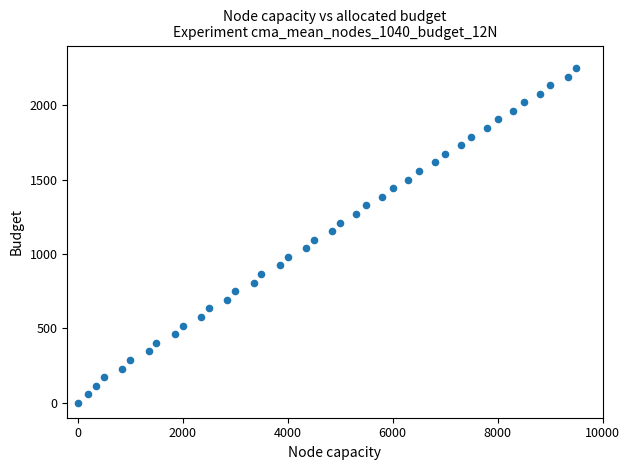

What is the range of X values (max minus min)?

9500.0